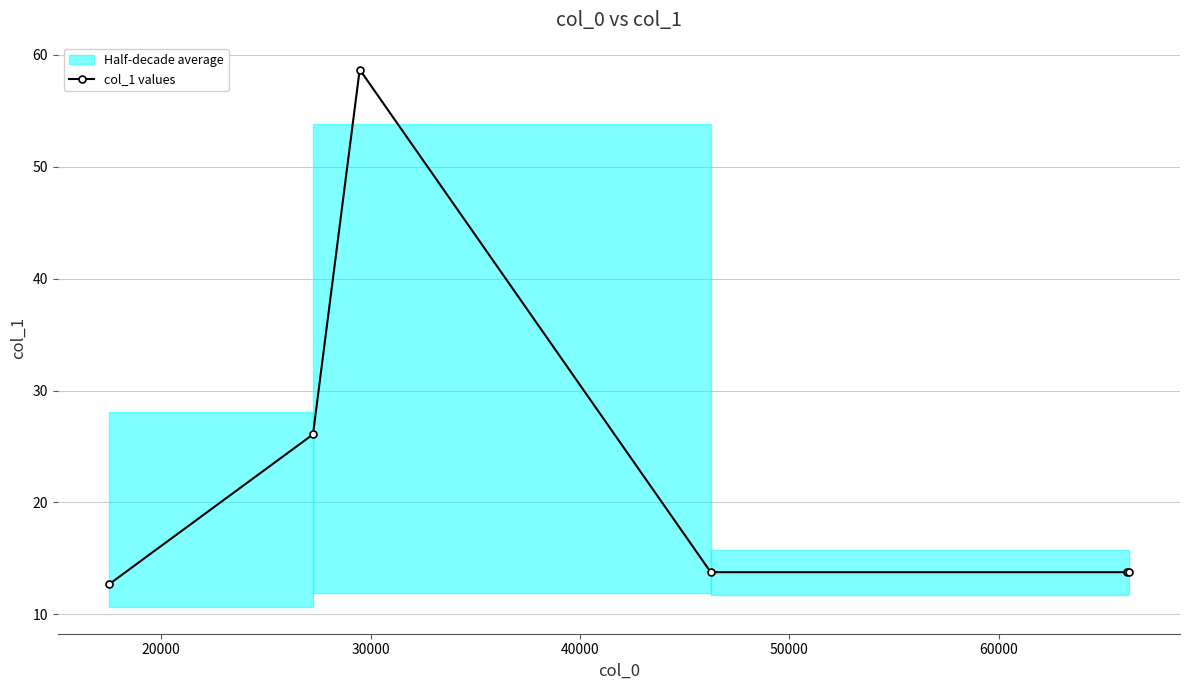

How many interior local peaks (higher than both neighbors) does the data have?

1